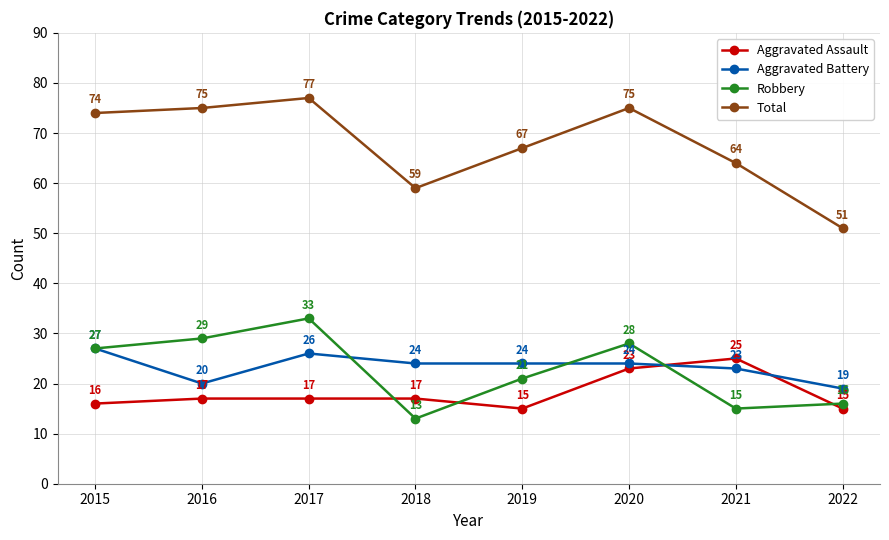

The value of Robbery at 2015 is 17. True or false?

False